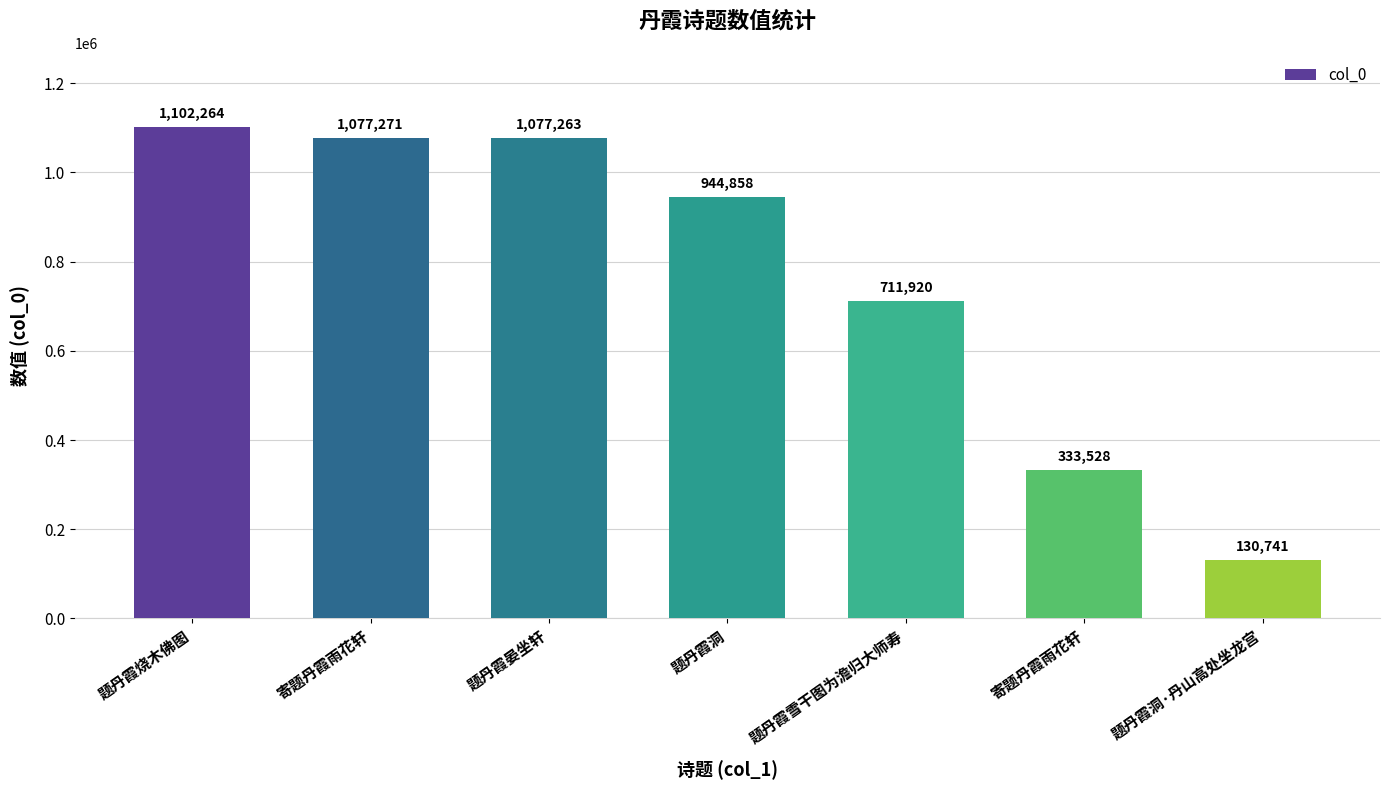

Does the chart contain any negative values?

No